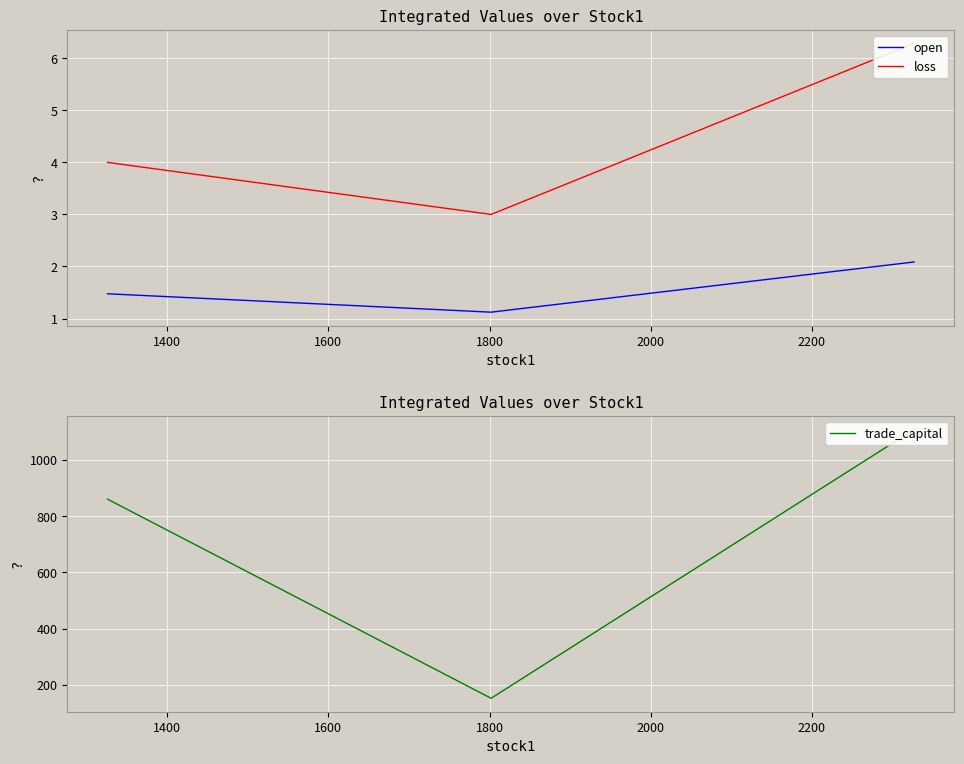

What is the lowest value of the open series?

1.1